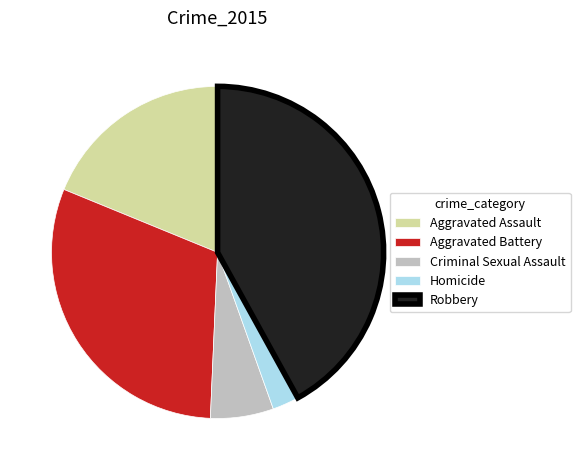

What is the largest slice in the pie chart?

Robbery